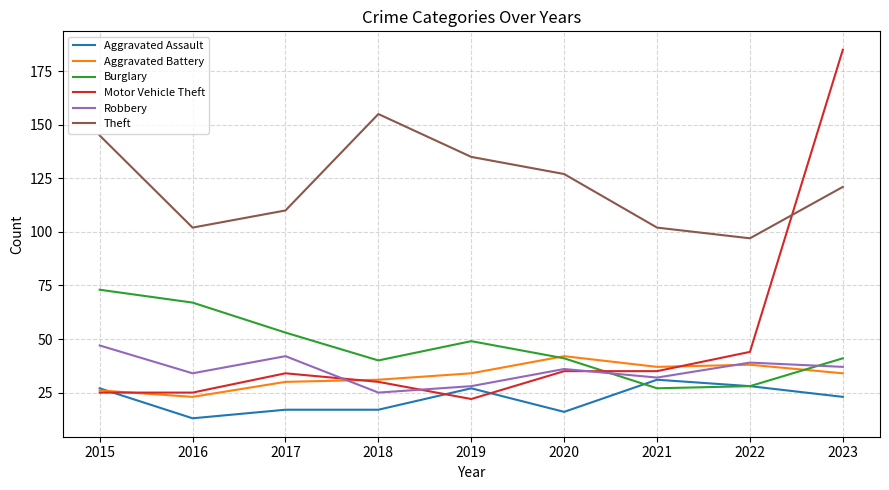

The Aggravated Battery series shows 37 at 2021. True or false?

True